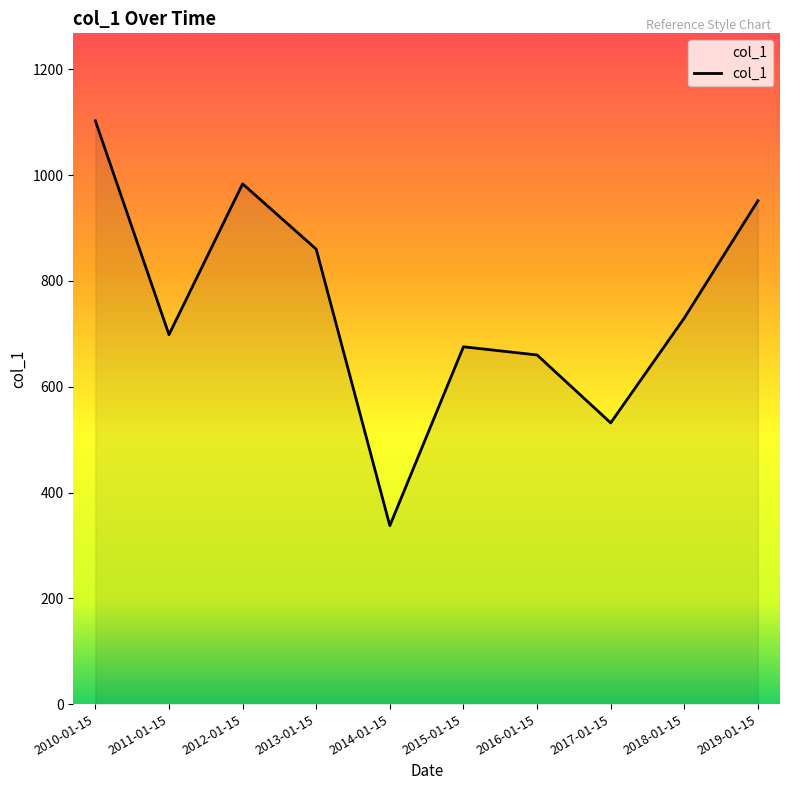

What is the difference between the values at 2014-01-15 and 2019-01-15?

614.4